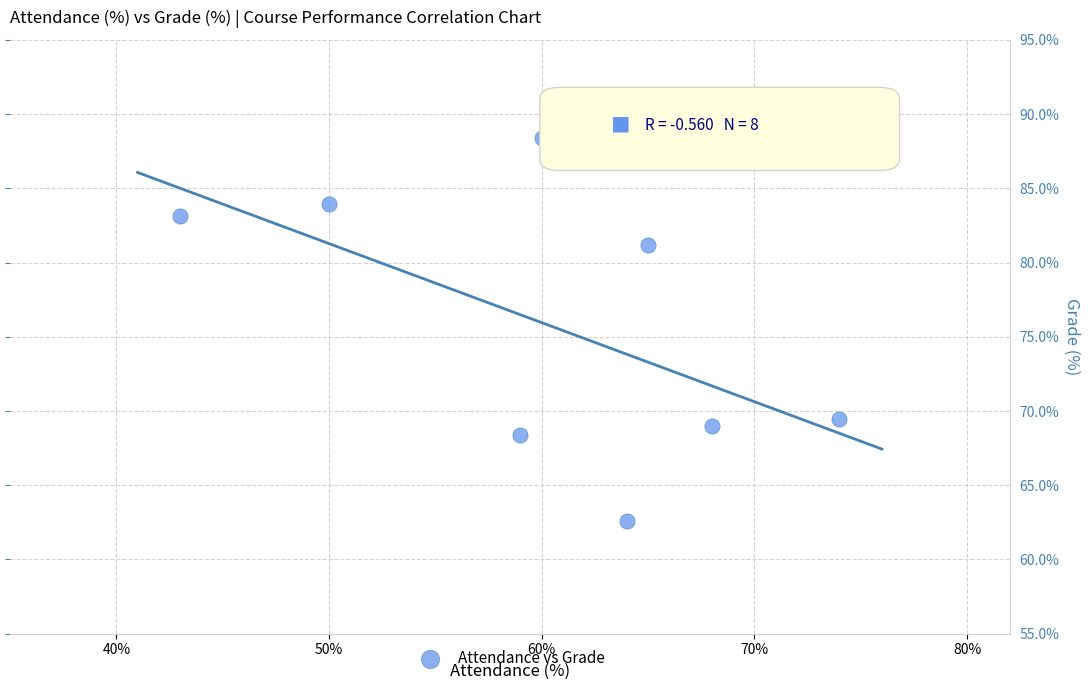

What Y value in the scatter plot is closest to 75?

69.5